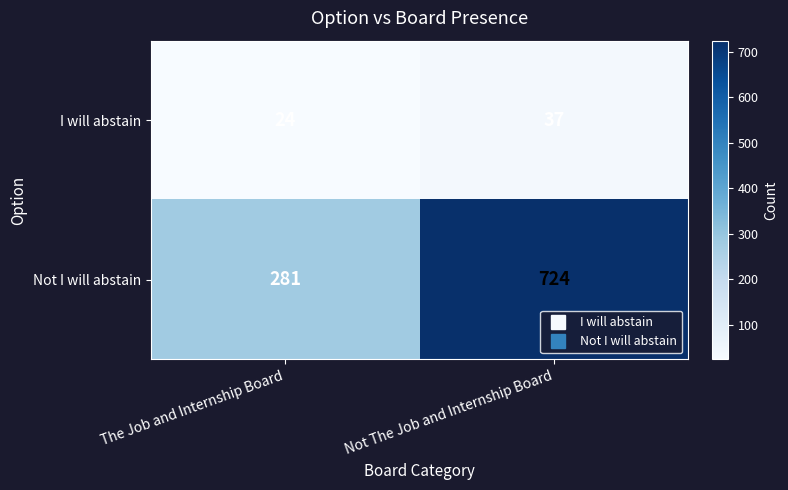

The value of I will abstain at Not The Job and Internship Board is 17. True or false?

False